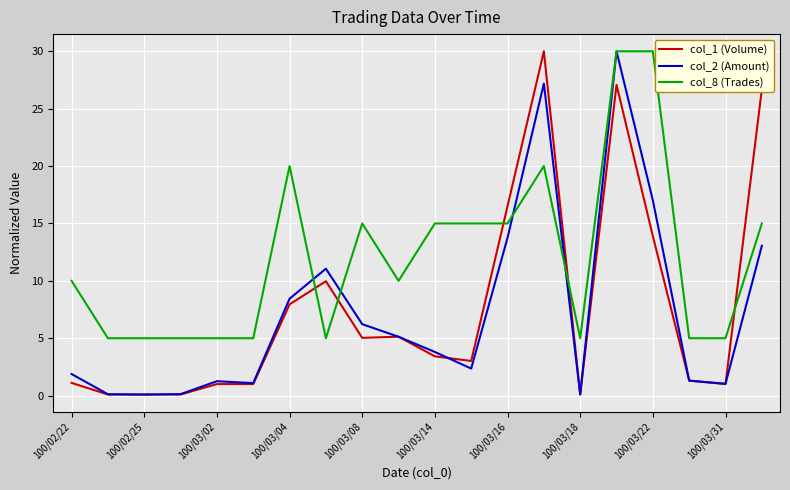

Which series has the largest total across all categories?

col_8 (Trades)